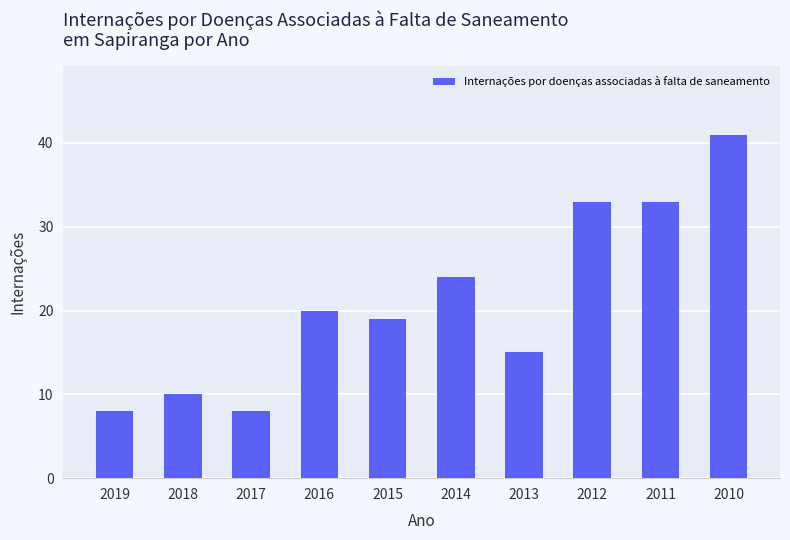

The chart shows a value of 38 at 2014. True or false?

False